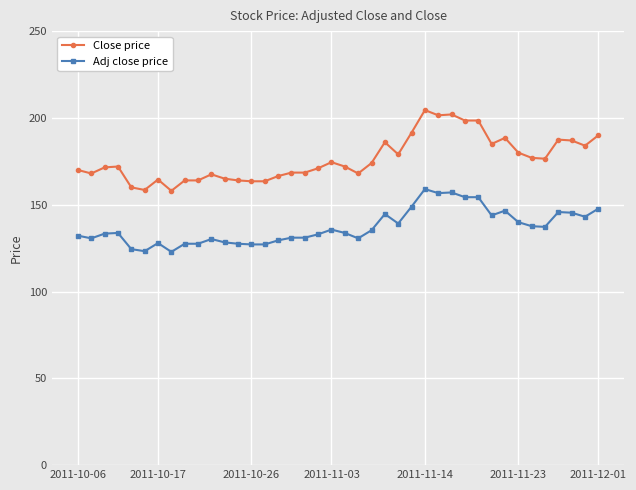

What is the maximum value shown in the chart?

204.5